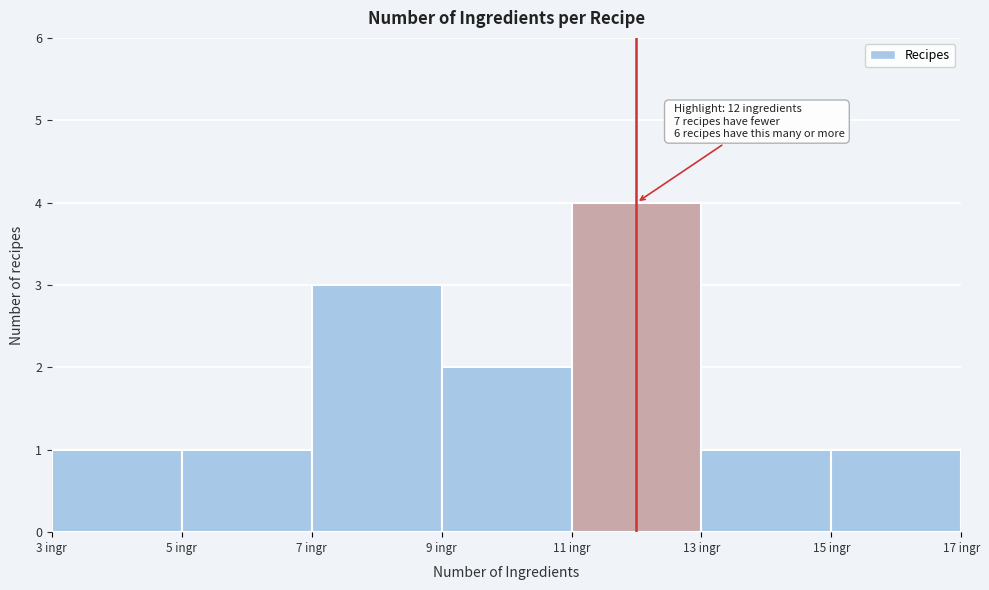

Over which range of the x-axis is the bar tallest?

11 to 13